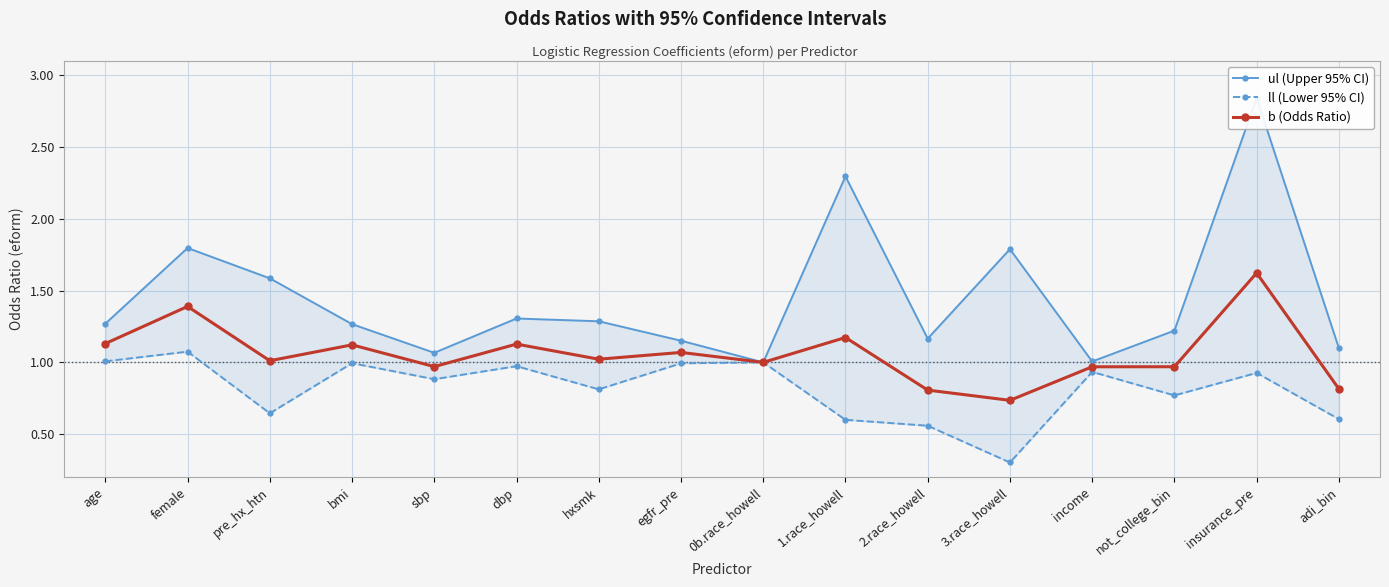

List the labels in order of ul (Upper 95% CI) value, largest first.

insurance_pre, 1.race_howell, female, 3.race_howell, pre_hx_htn, dbp, hxsmk, age, bmi, not_college_bin, 2.race_howell, egfr_pre, adi_bin, sbp, income, 0b.race_howell